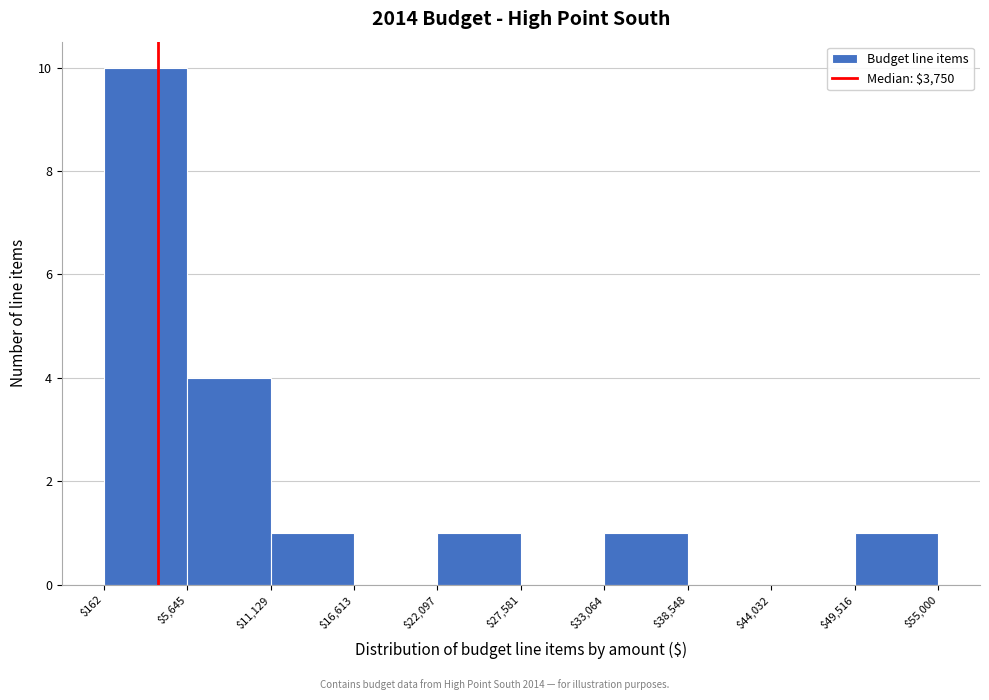

How tall is the bar that spans $162 to $5,645 on the x-axis? The values are not printed on the chart, so give them approximately, as read against the axis.

10